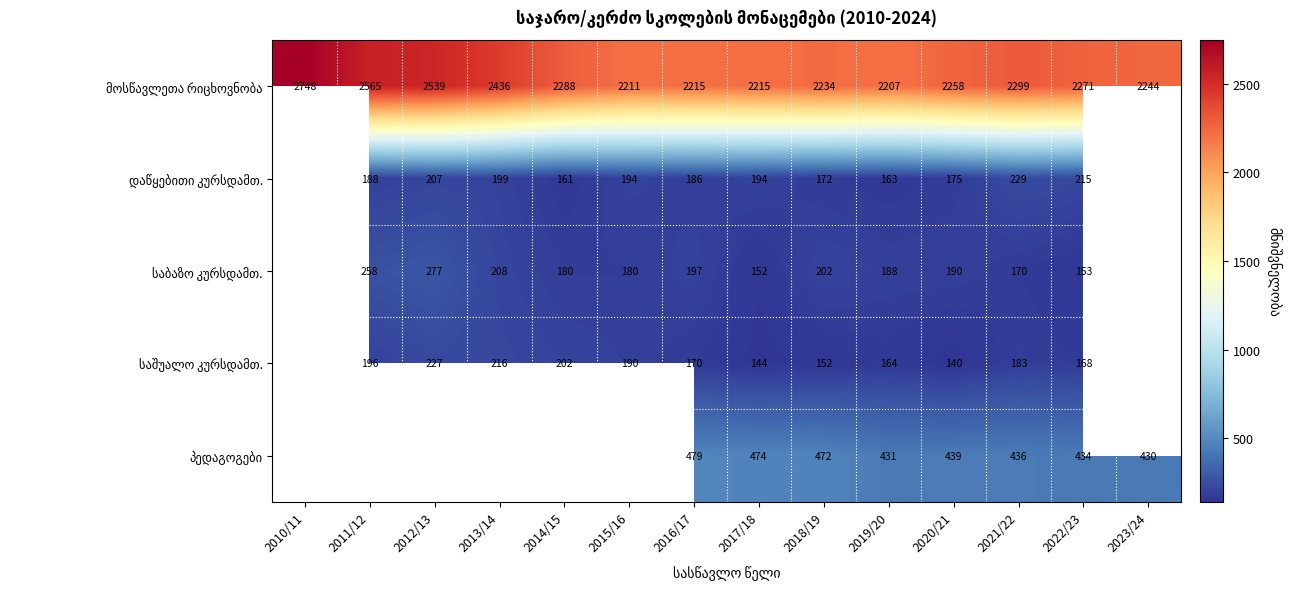

Which has a higher value, 2011/12 or 2010/11?

2010/11